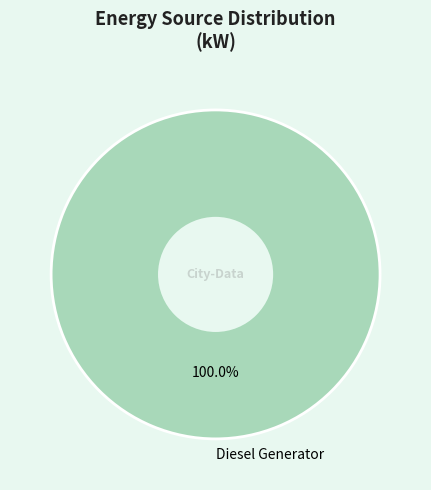

Rank the categories by value from highest to lowest.

Diesel Generator